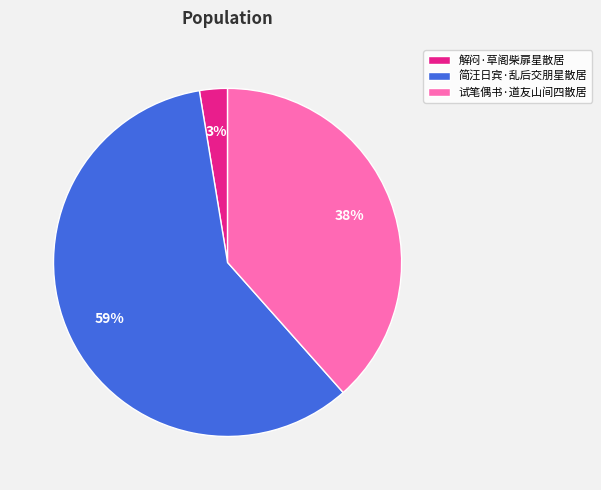

To the nearest percent, what is the combined percentage of 试笔偶书·道友山间四散居 and 简汪日宾·乱后交朋星散居?

97%